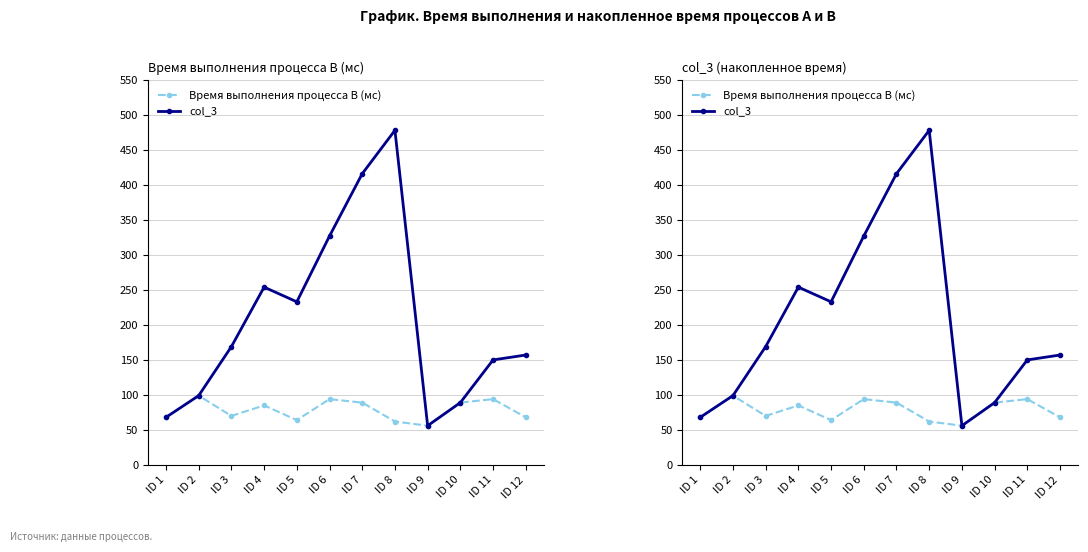

True or false: Время выполнения процесса B (мс) has more than 2 points higher than both neighbors.

True